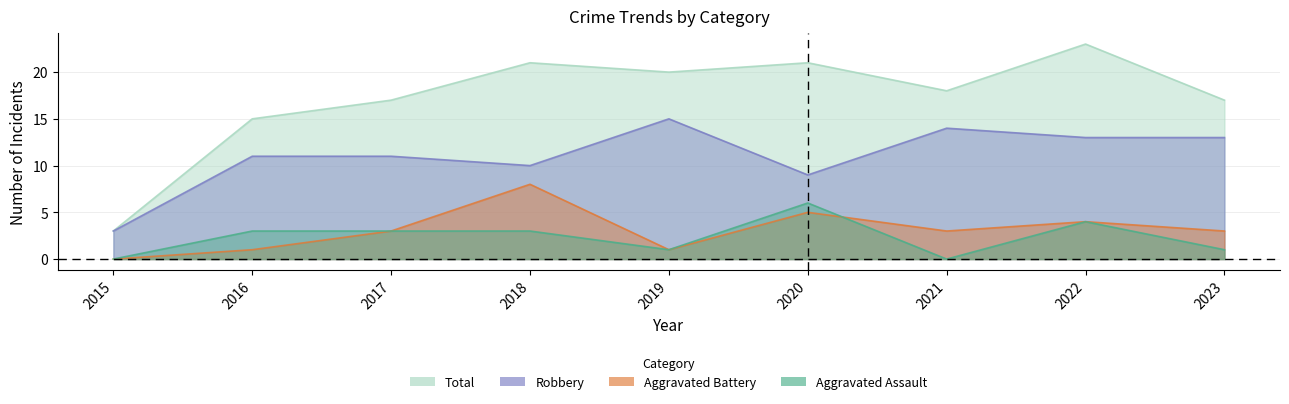

How many intersections are there between Aggravated Battery and Aggravated Assault?

1